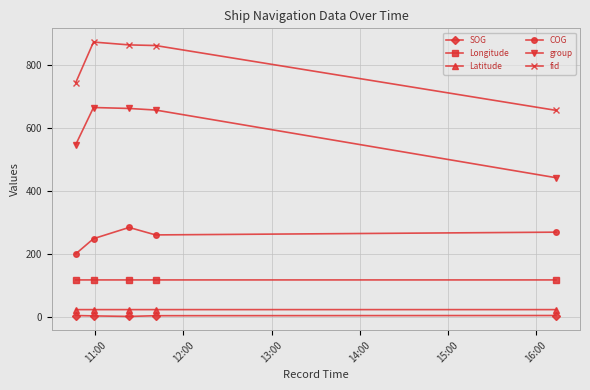

What is the sum of all fid values?

3991.0